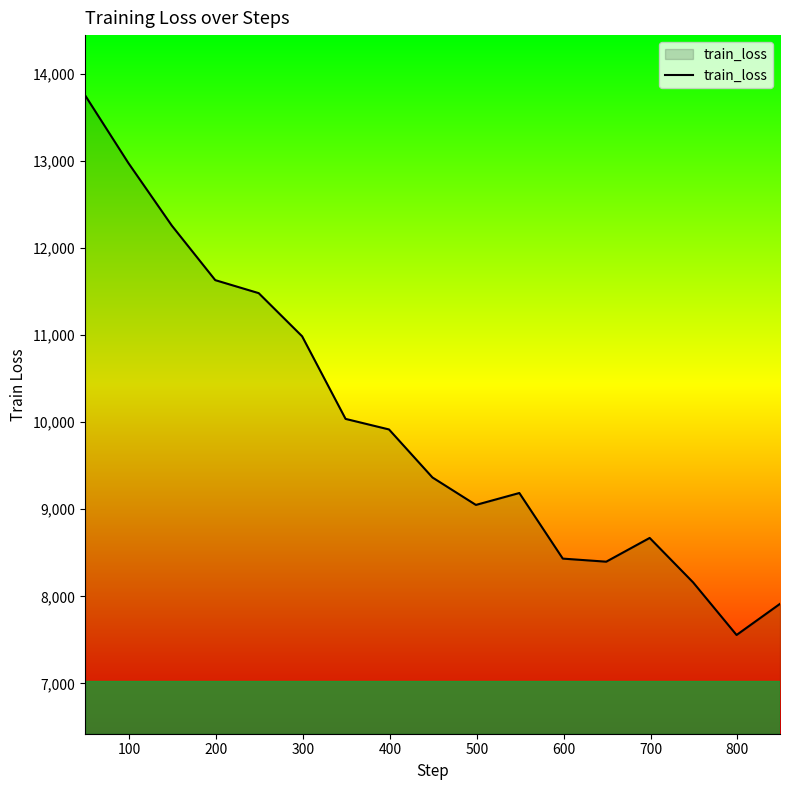

What is the difference between the maximum and minimum values?

6198.2